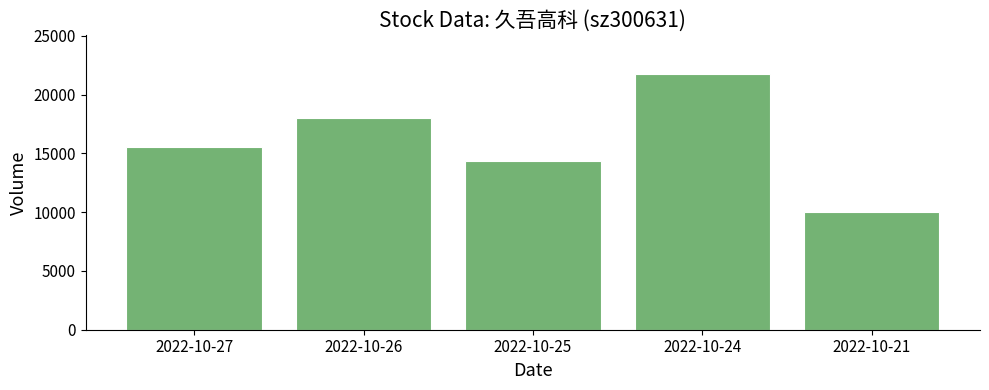

Is it true that the value at 2022-10-27 is 15500?

True